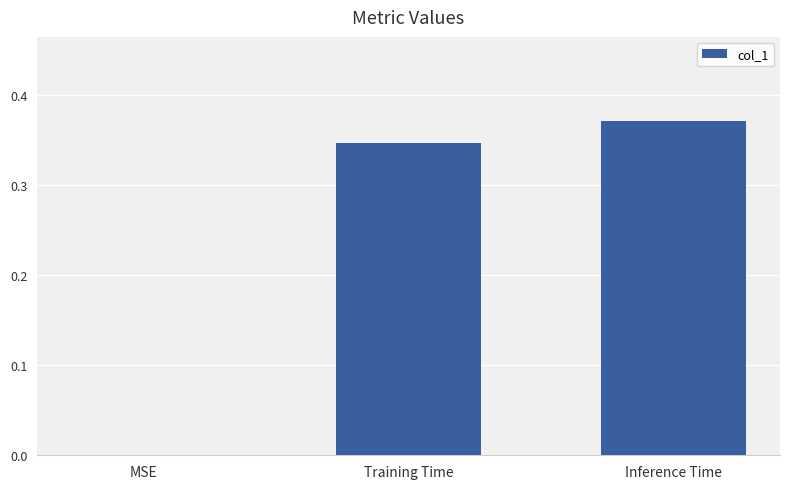

Is it true that the value at Inference Time is 0.6?

False